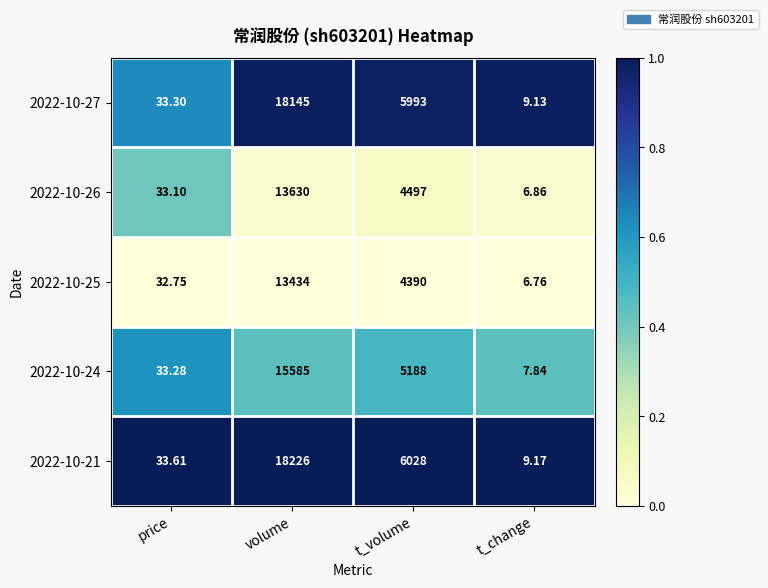

At which category is the sum across all series the highest?

volume